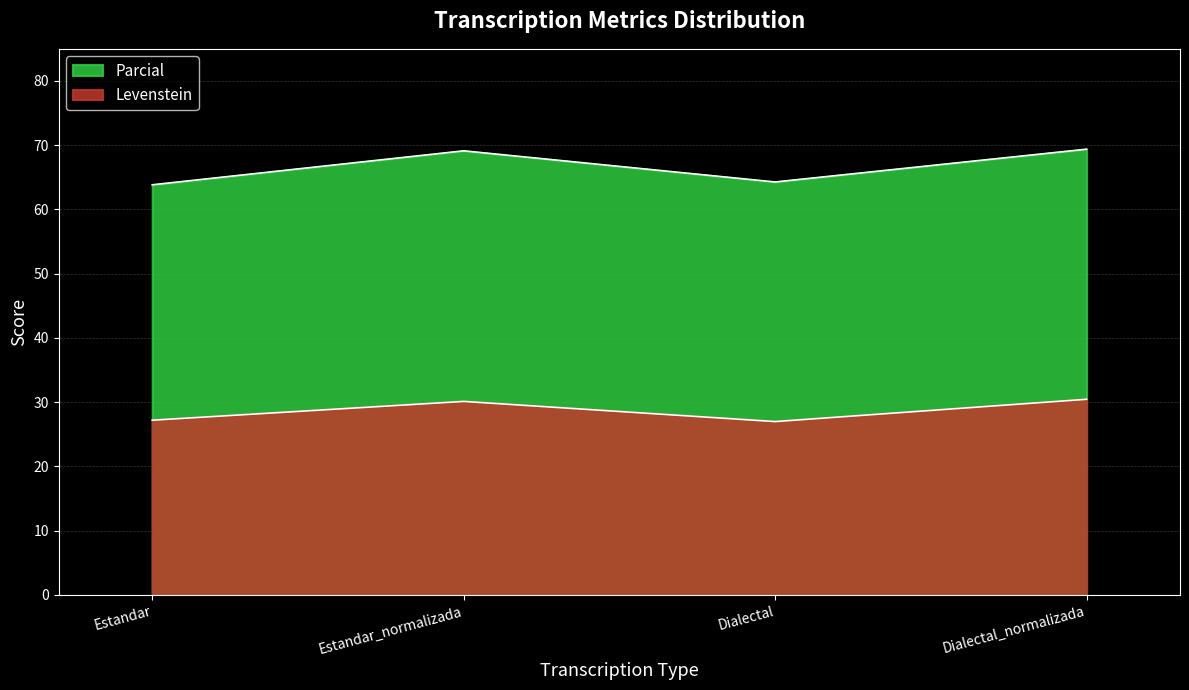

Where is Levenstein nearest to the value 28?

Estandar